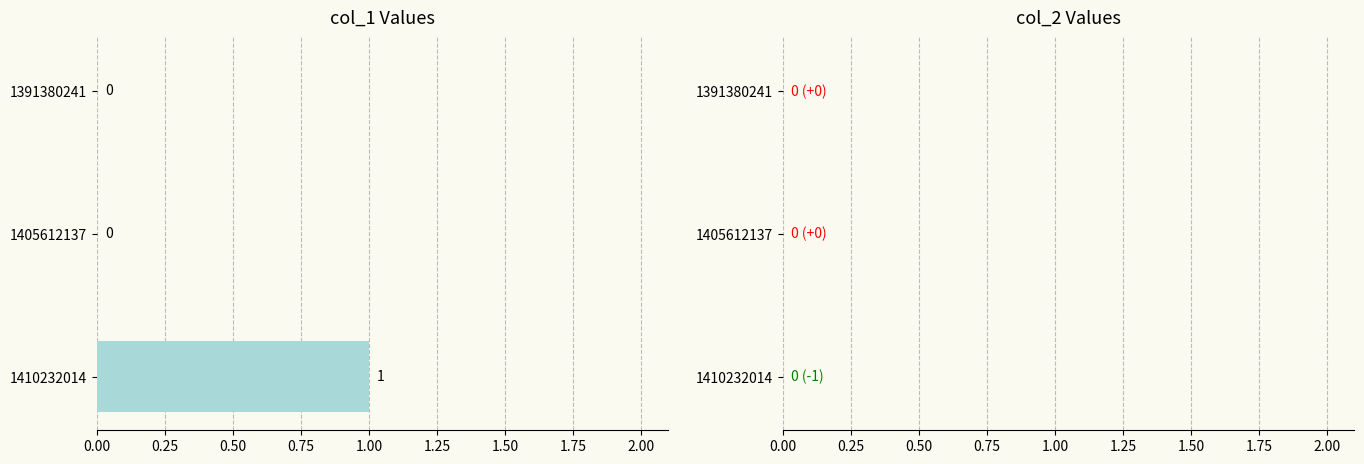

Which has a higher value, 1405612137 or 1410232014?

1410232014